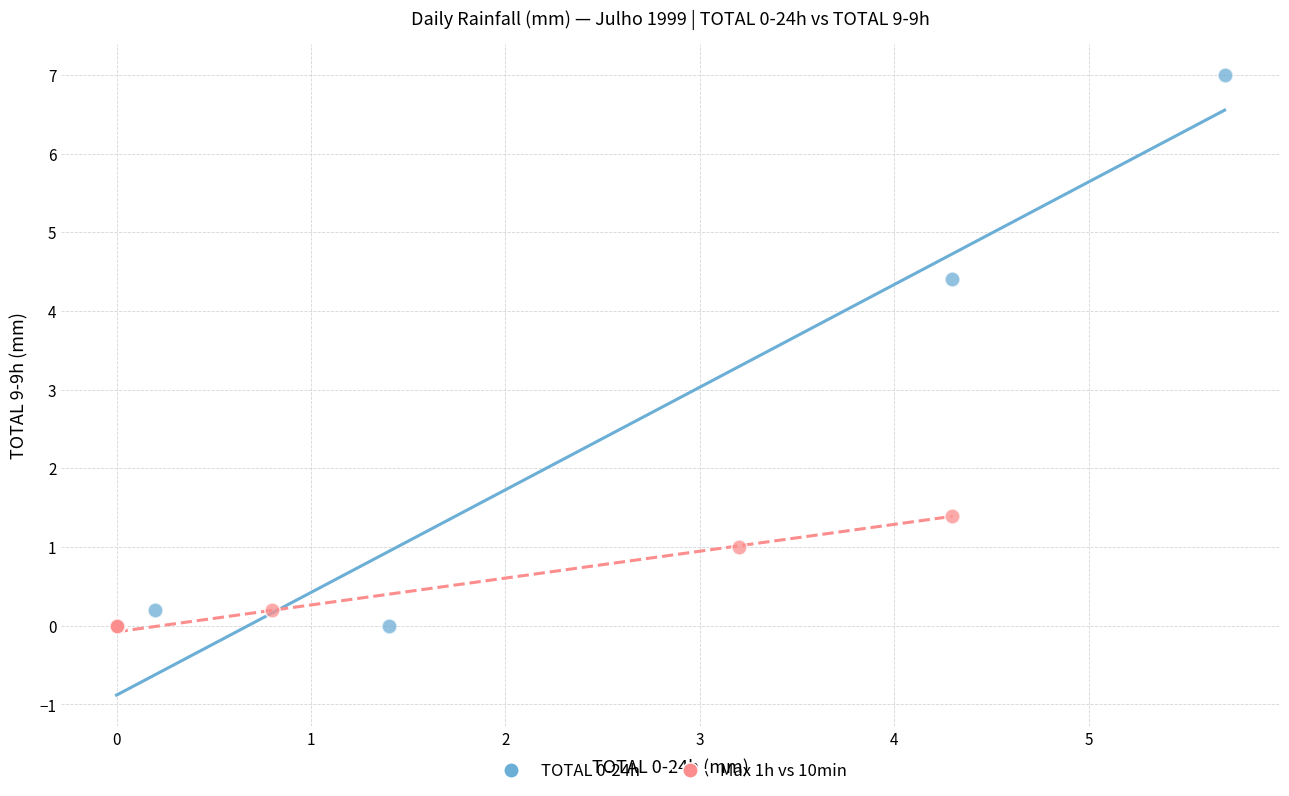

Which series contains the highest Y value?

TOTAL 0-24h